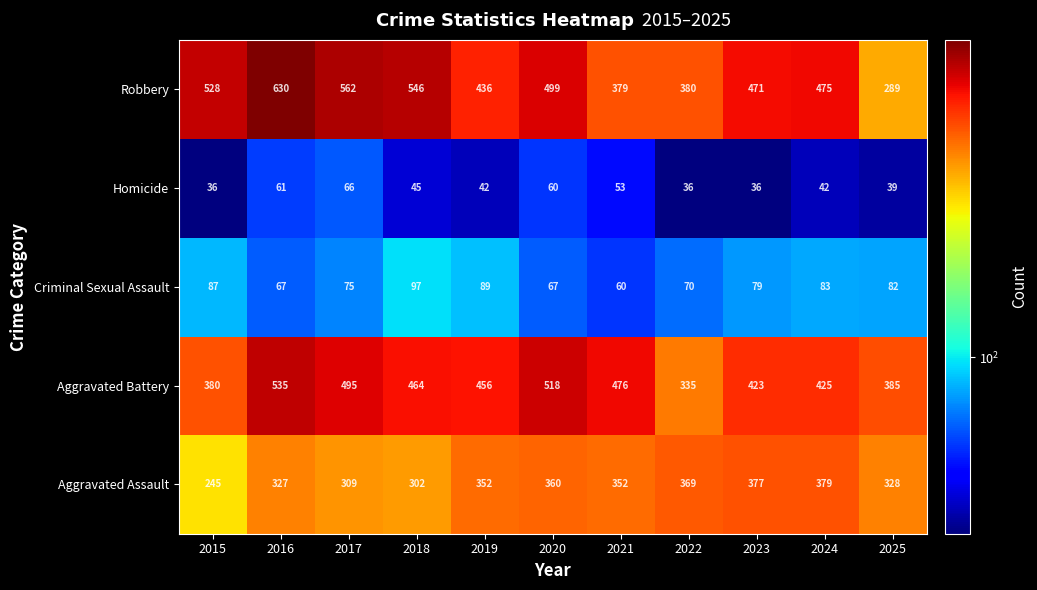

What is the greatest value displayed?

630